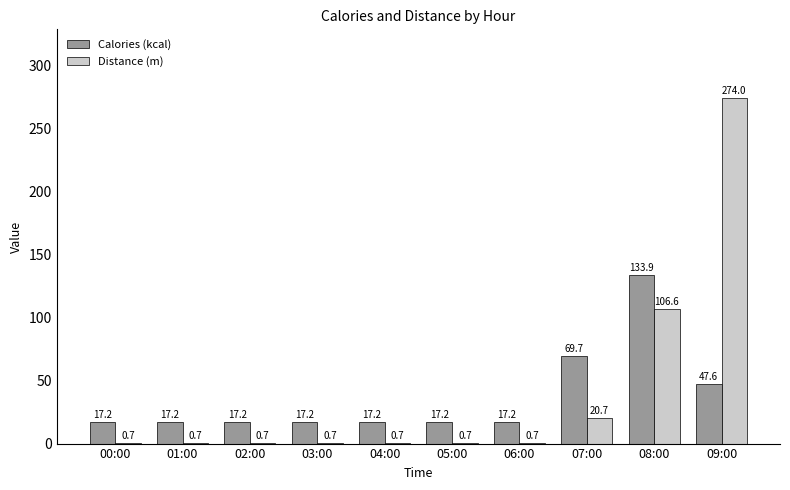

Which series changed the most between 08:00 and 09:00?

Distance (m)